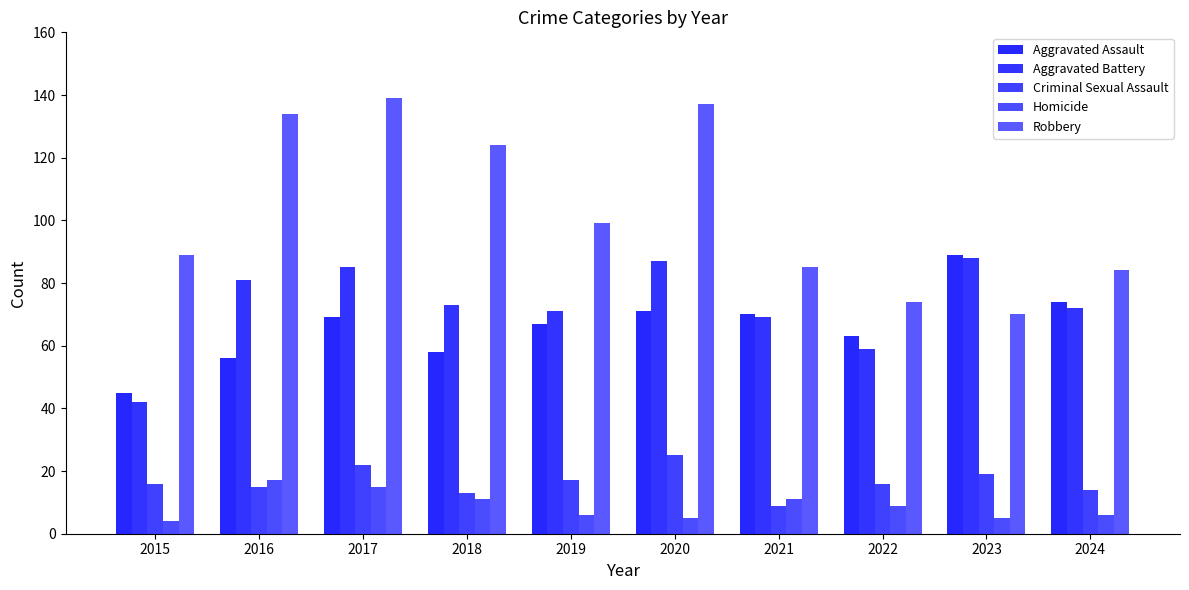

How many data points in Homicide are less than 9?

5